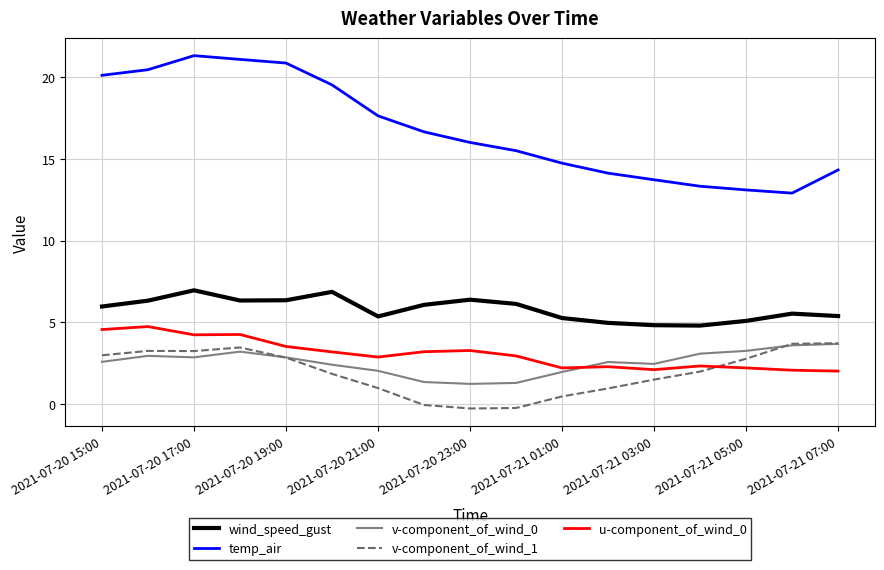

What is the lowest value of the temp_air series?

12.9